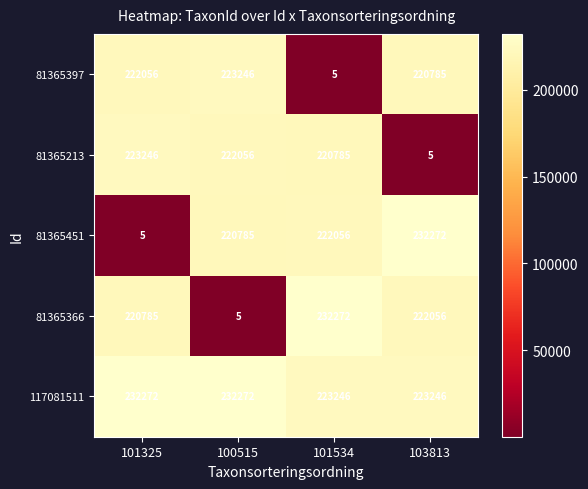

What is the spread (max minus min) of values at 101534?

232267